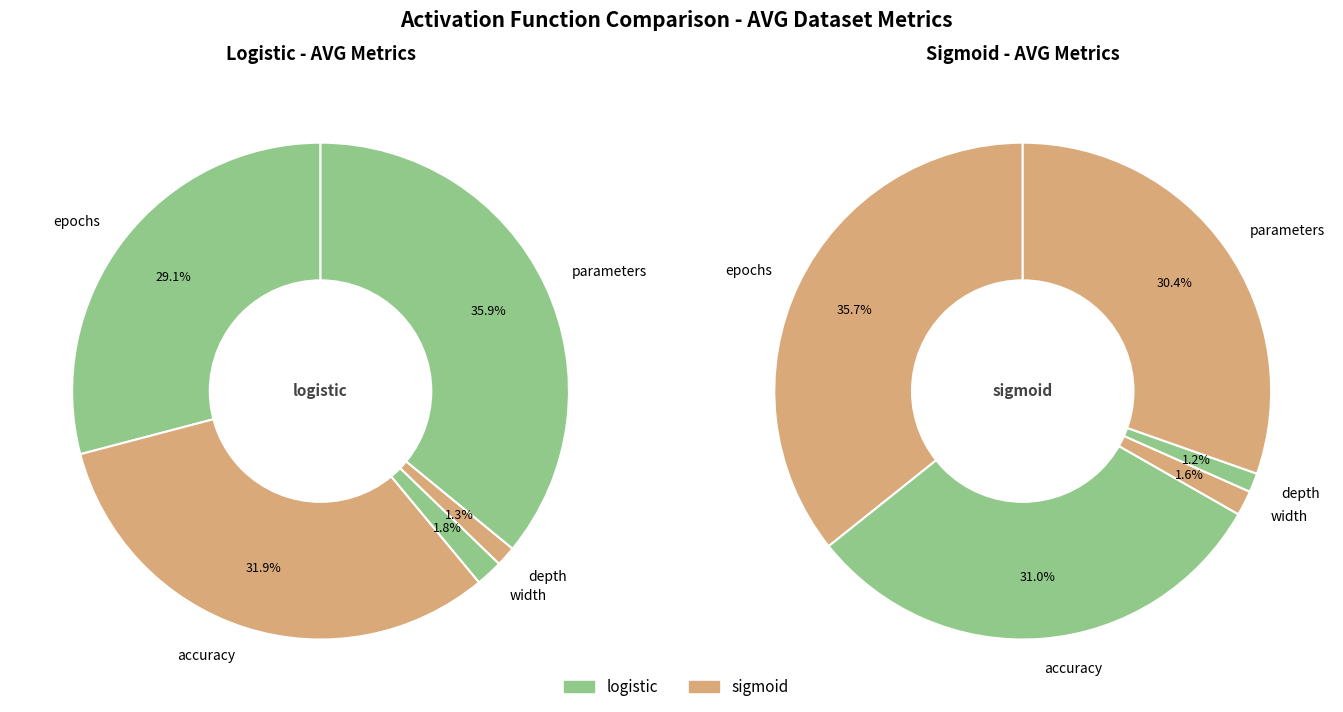

Is it true that width is 11% of the pie?

False